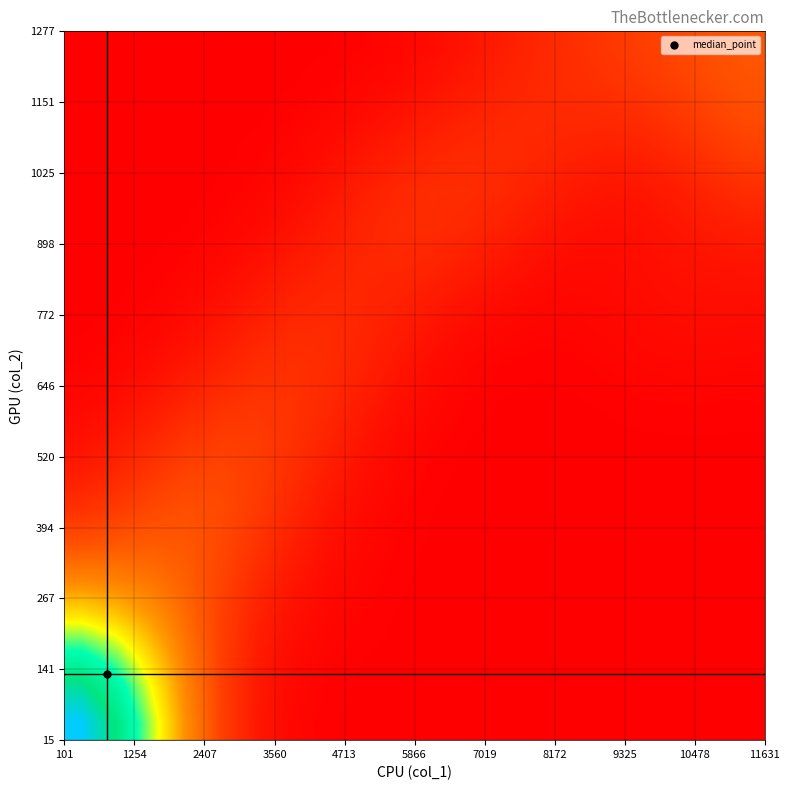

At how many categories does at least one series exceed 14?

3